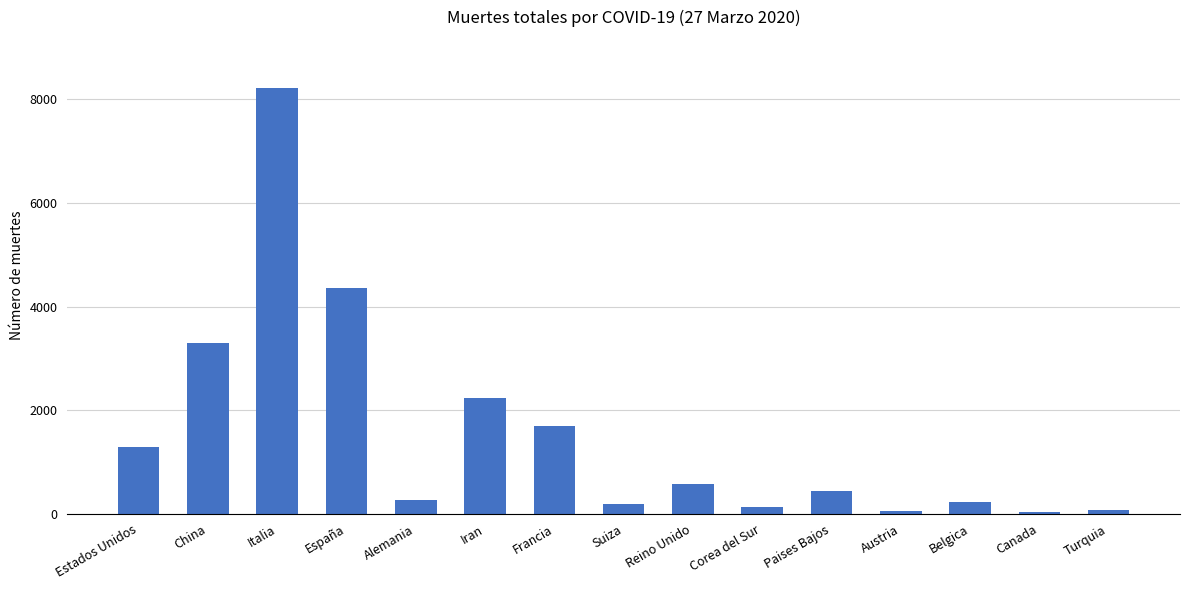

Which label corresponds to the largest value in the chart?

Italia